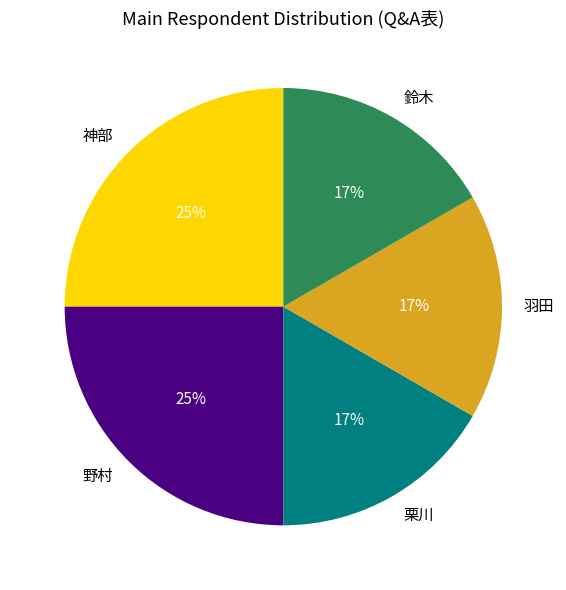

Does any single category account for the majority?

No